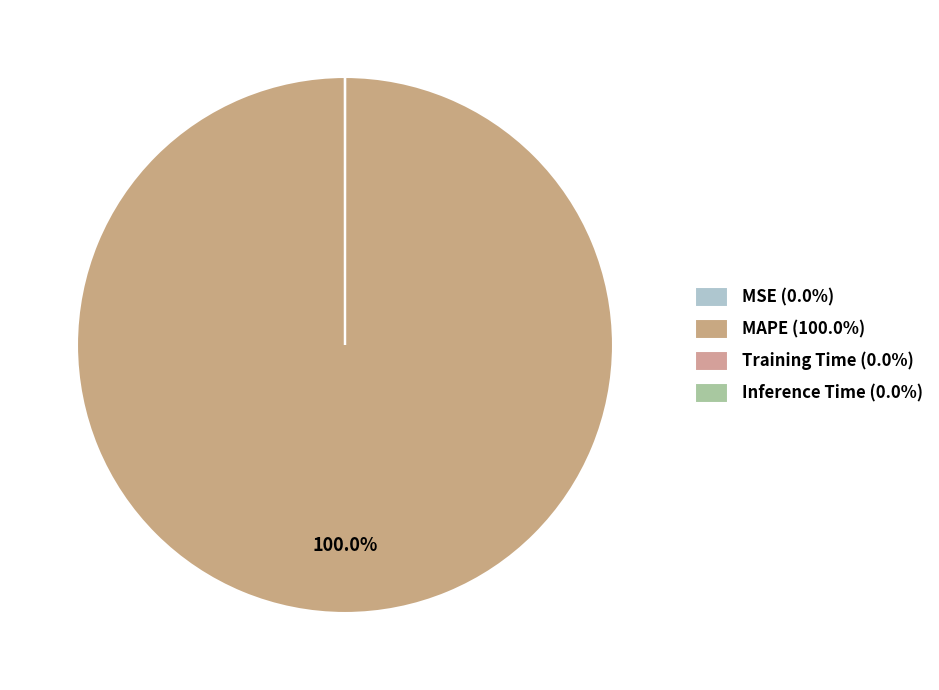

Does any single category account for the majority?

Yes